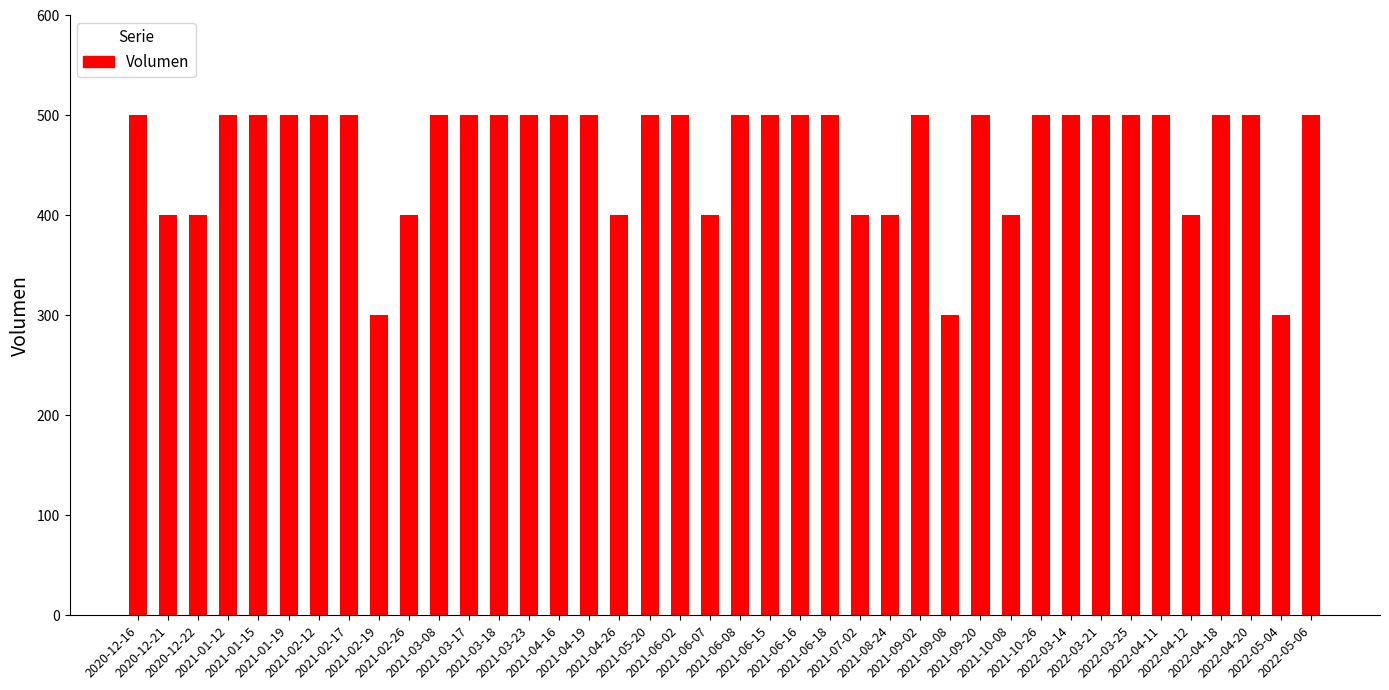

What is the greatest value displayed?

500